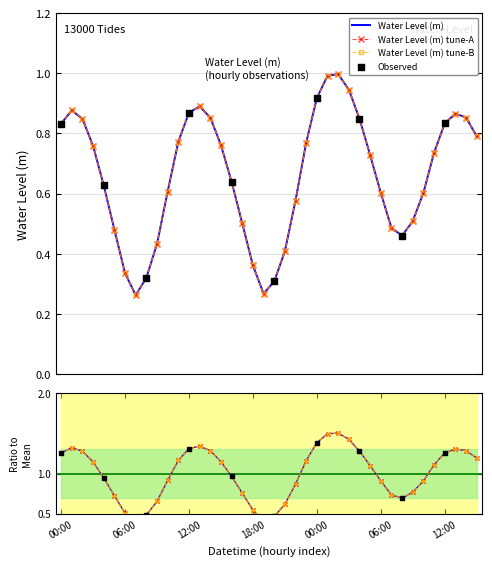

What is the change in value from 2025-09-12 05:00 to 2025-09-13 03:00?

+0.5